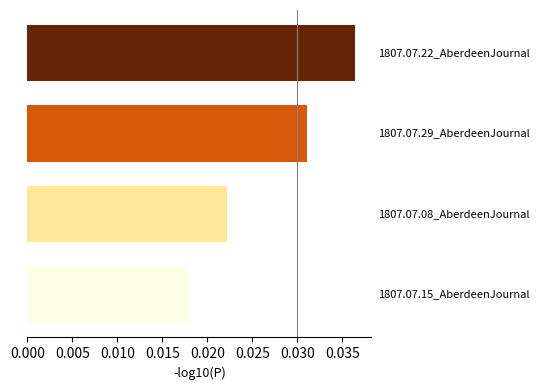

How many values are between 0 and 1?

4